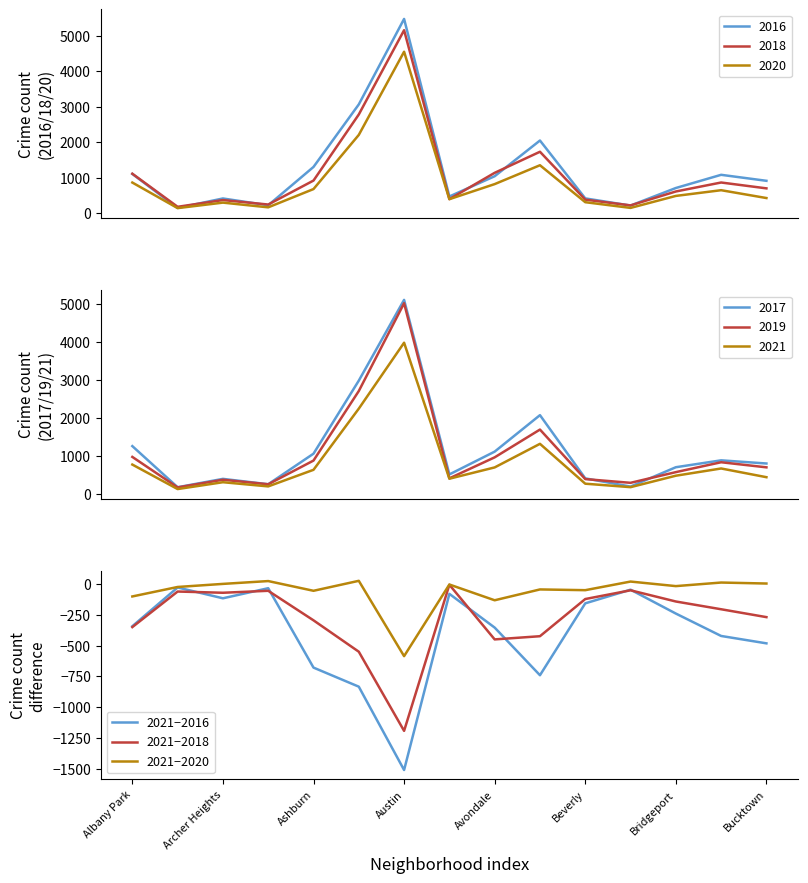

Is the value of 2021−2018 at Austin greater than the value of 2021−2016 at Bridgeport?

No